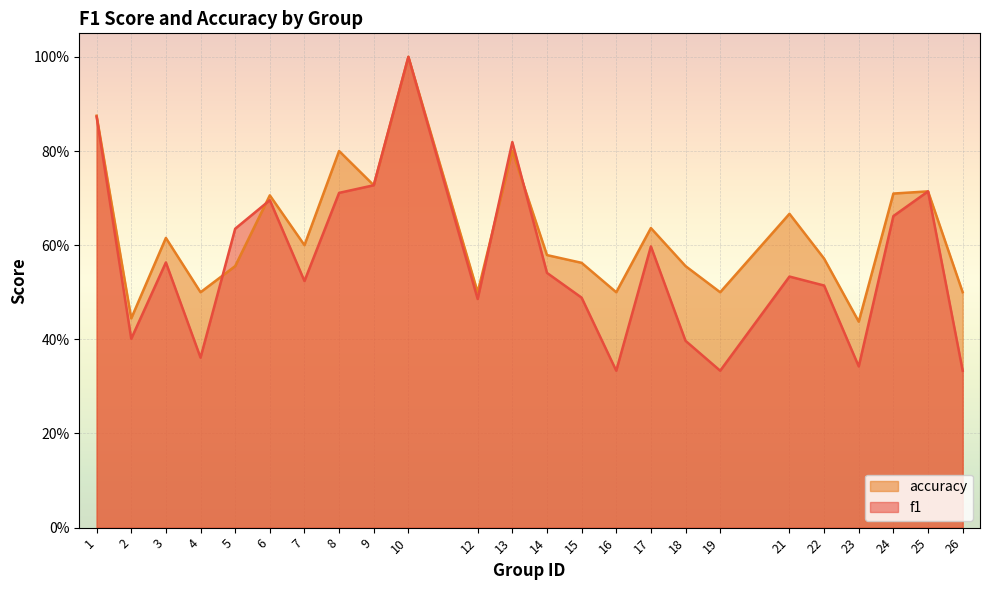

The accuracy series shows 0.8 at 13. True or false?

True